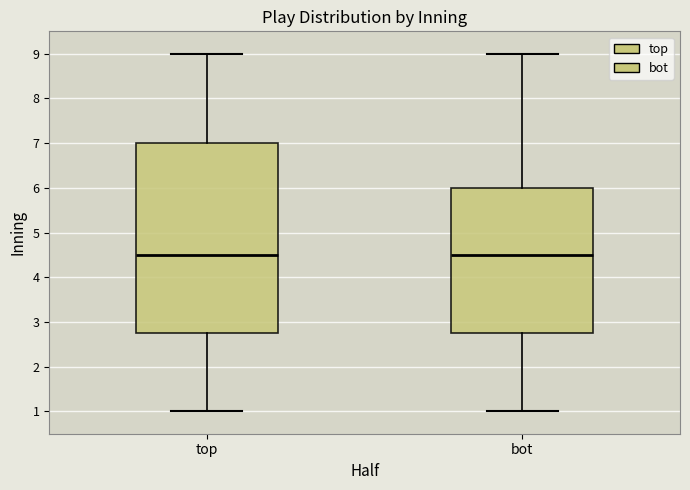

Reading left to right, read every box against the y-axis: the position of its median line, the range the box covers, and the ends of its whiskers. The values are not printed on the chart, so give them approximately, as read against the axis.

top: median 4.5, box 2.8 to 7.0, whiskers 1.0 to 9.0
bot: median 4.5, box 2.8 to 6.0, whiskers 1.0 to 9.0